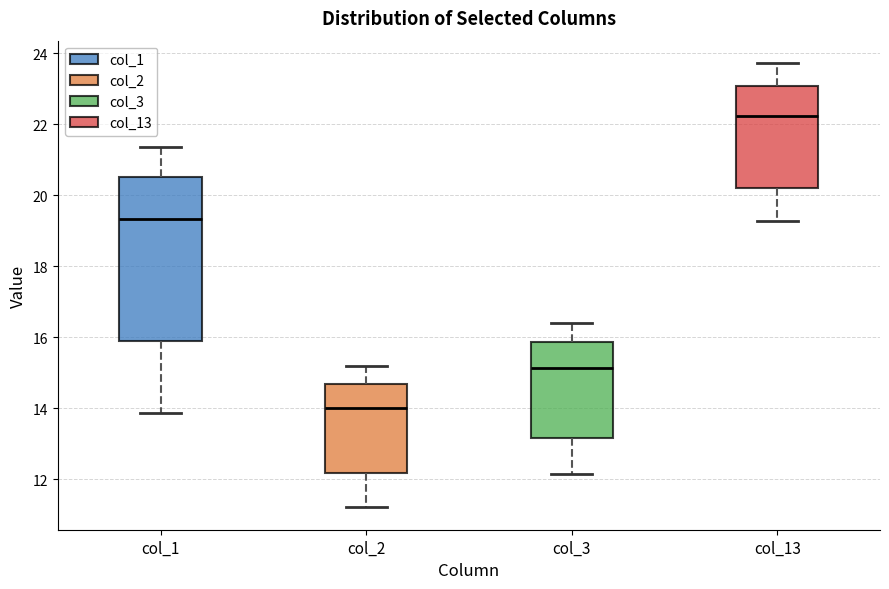

Where does the upper whisker of the box for col_3 end on the y-axis? The values are not printed on the chart, so give them approximately, as read against the axis.

16.4